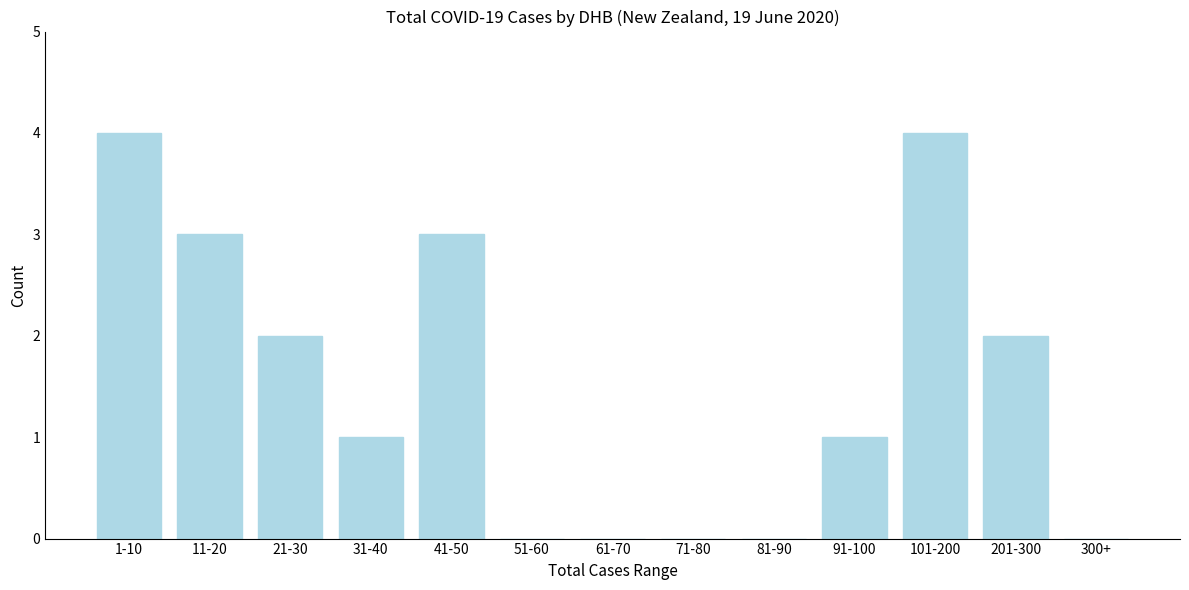

Reading left to right, transcribe all the data shown in this chart.

1-10=4	11-20=3	21-30=2	31-40=1	41-50=3	51-60=0	61-70=0	71-80=0	81-90=0	91-100=1	101-200=4	201-300=2	300+=0